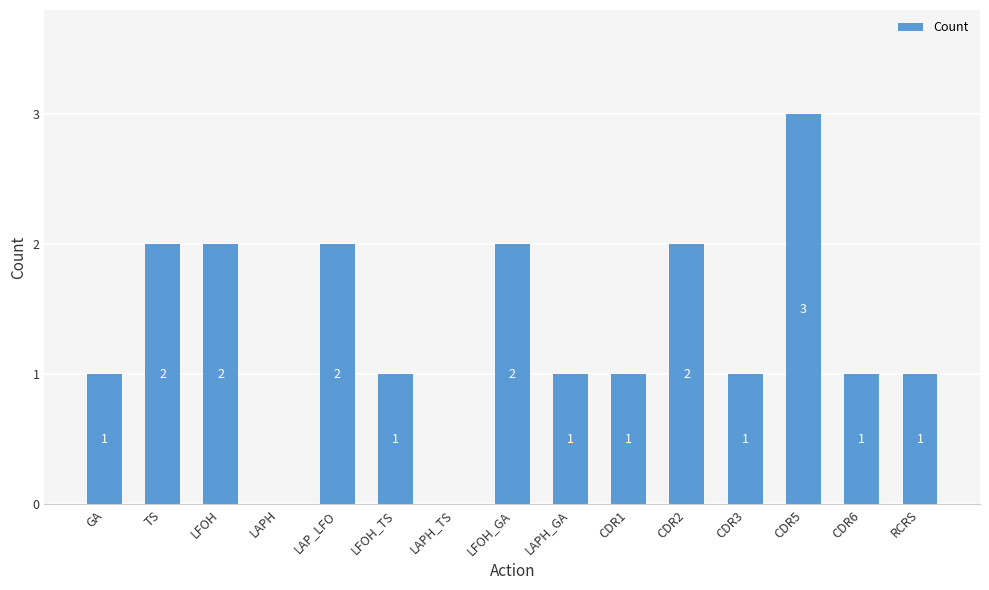

Reading left to right, transcribe all the data shown in this chart.

1	2	2	0	2	1	0	2	1	1	2	1	3	1	1